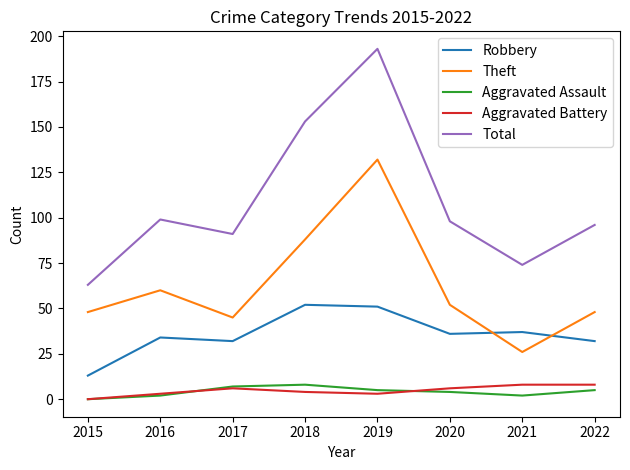

What is the total value across all series at 2021?

147